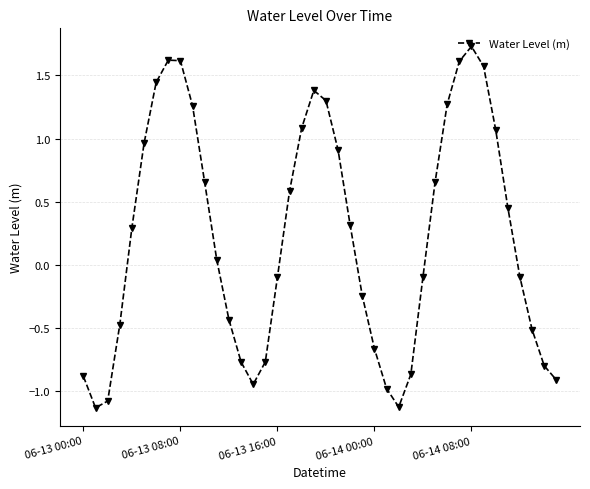

What is the maximum value shown in the chart?

1.7